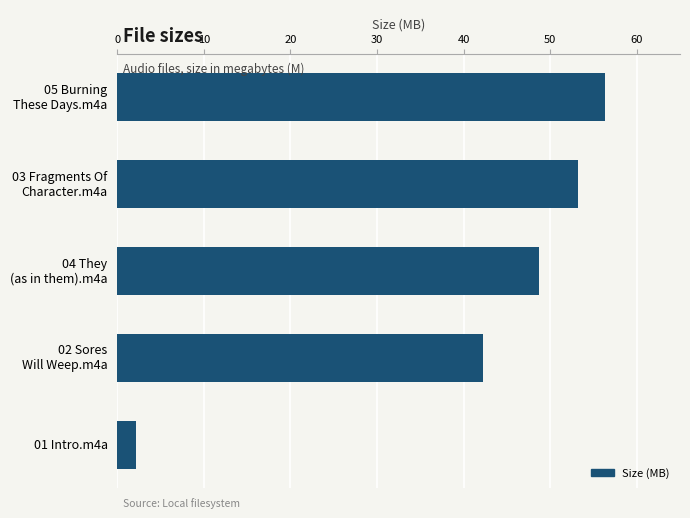

List the labels in order of value, largest first.

05 Burning
These Days.m4a, 03 Fragments Of
Character.m4a, 04 They
(as in them).m4a, 02 Sores
Will Weep.m4a, 01 Intro.m4a